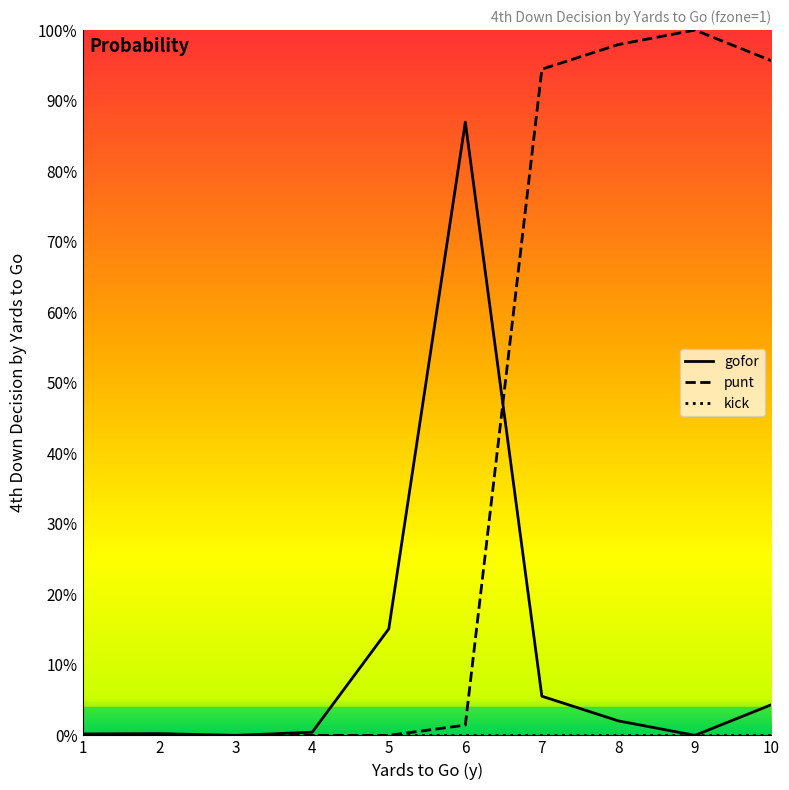

In gofor, how many points are lower than both neighbors (excluding endpoints)?

2